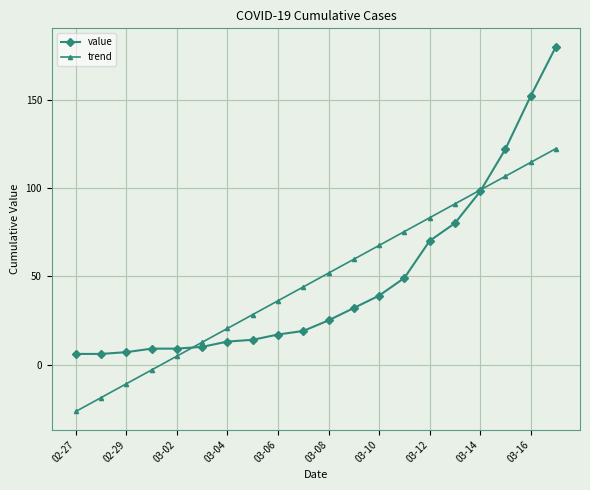

What is the value of the value point at the 4th from the left?

9.0